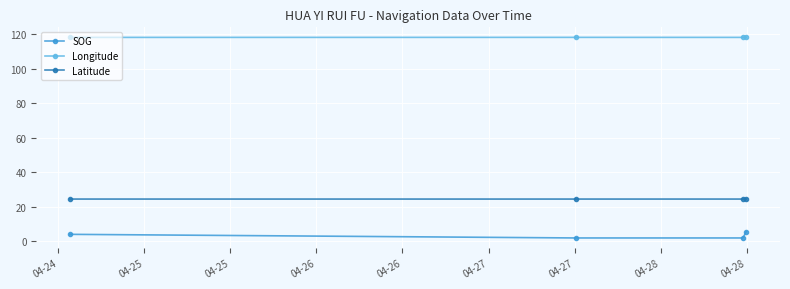

What is the maximum value shown in the chart?

118.2